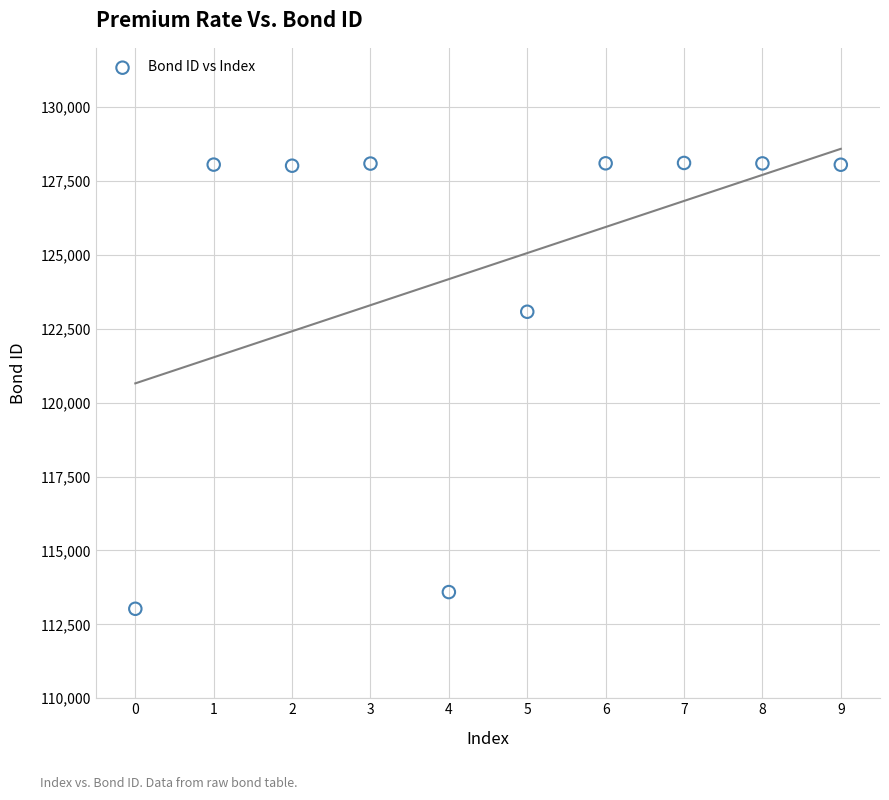

What is the average Y value?

124618